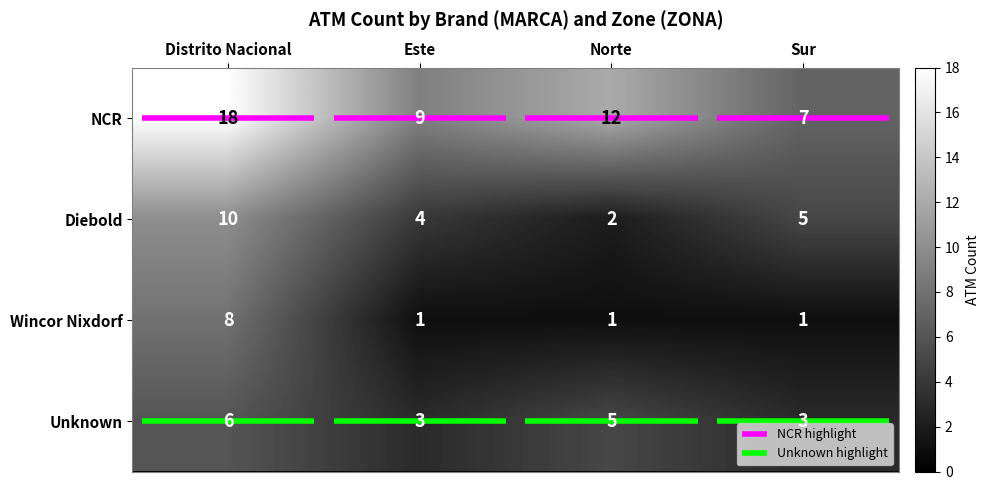

Between Distrito Nacional and Norte, which series saw the biggest shift?

Diebold